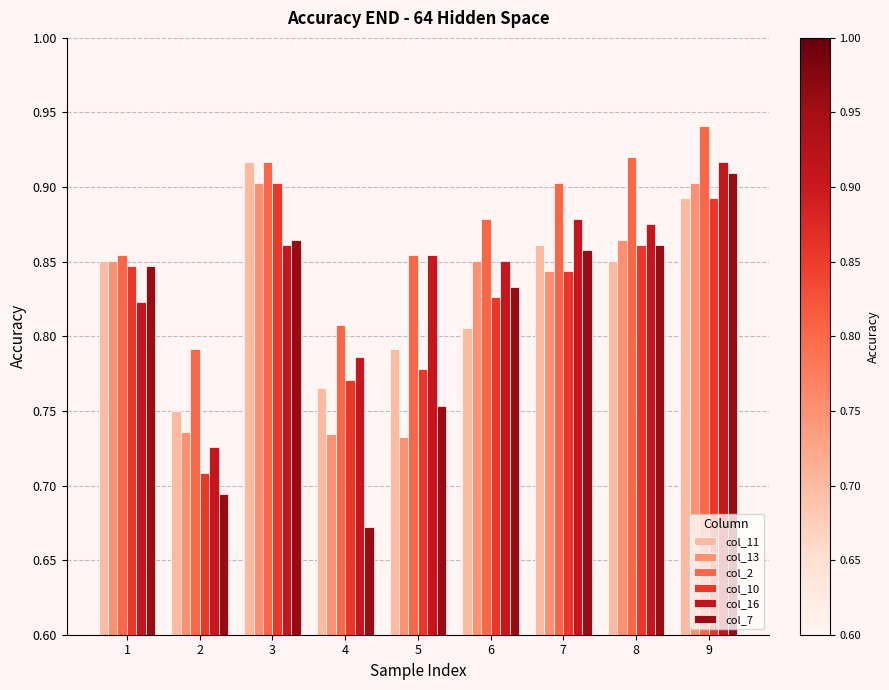

Are the bars horizontal?

No